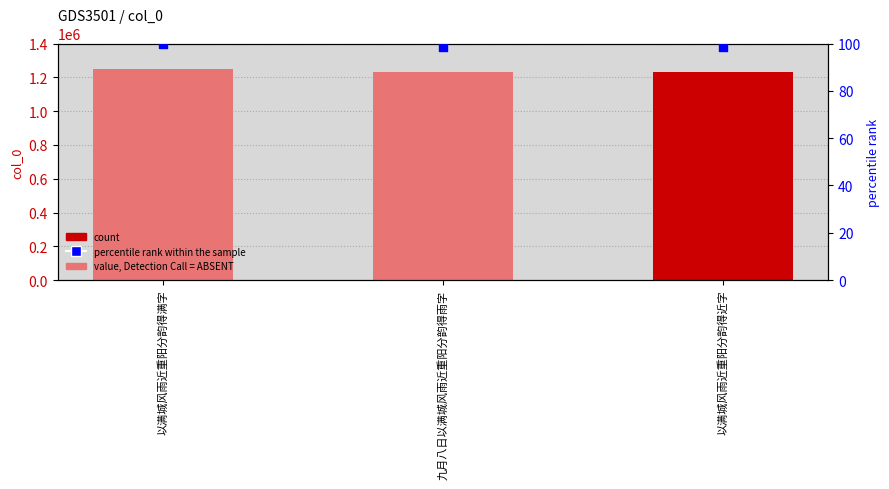

Is the value of col_0 at 以满城风雨近重阳分韵得满字 greater than the value of percentile rank within the sample at 以满城风雨近重阳分韵得满字?

Yes